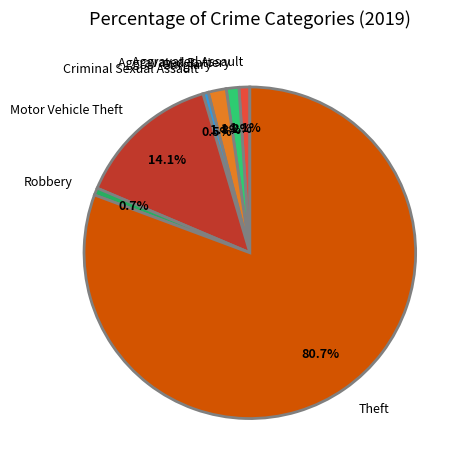

What percentage is the Robbery slice, to the nearest percent?

1%